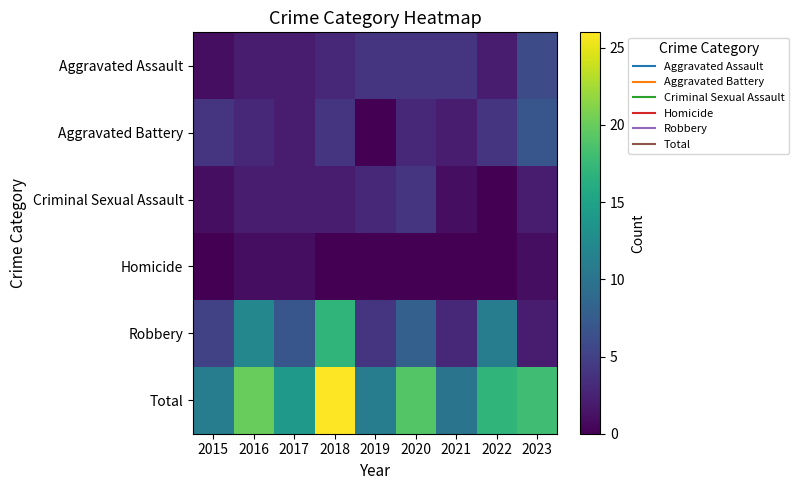

Reading right to left, what are all the values shown in this chart?

Aggravated Assault: 2023=6	2022=2	2021=4	2020=4	2019=4	2018=3	2017=2	2016=2	2015=1
Aggravated Battery: 2023=7	2022=4	2021=2	2020=3	2019=0	2018=4	2017=2	2016=3	2015=4
Criminal Sexual Assault: 2023=2	2022=0	2021=1	2020=4	2019=3	2018=2	2017=2	2016=2	2015=1
Homicide: 2023=1	2022=0	2021=0	2020=0	2019=0	2018=0	2017=1	2016=1	2015=0
Robbery: 2023=2	2022=11	2021=3	2020=8	2019=4	2018=17	2017=7	2016=12	2015=5
Total: 2023=18	2022=17	2021=10	2020=19	2019=11	2018=26	2017=14	2016=20	2015=11